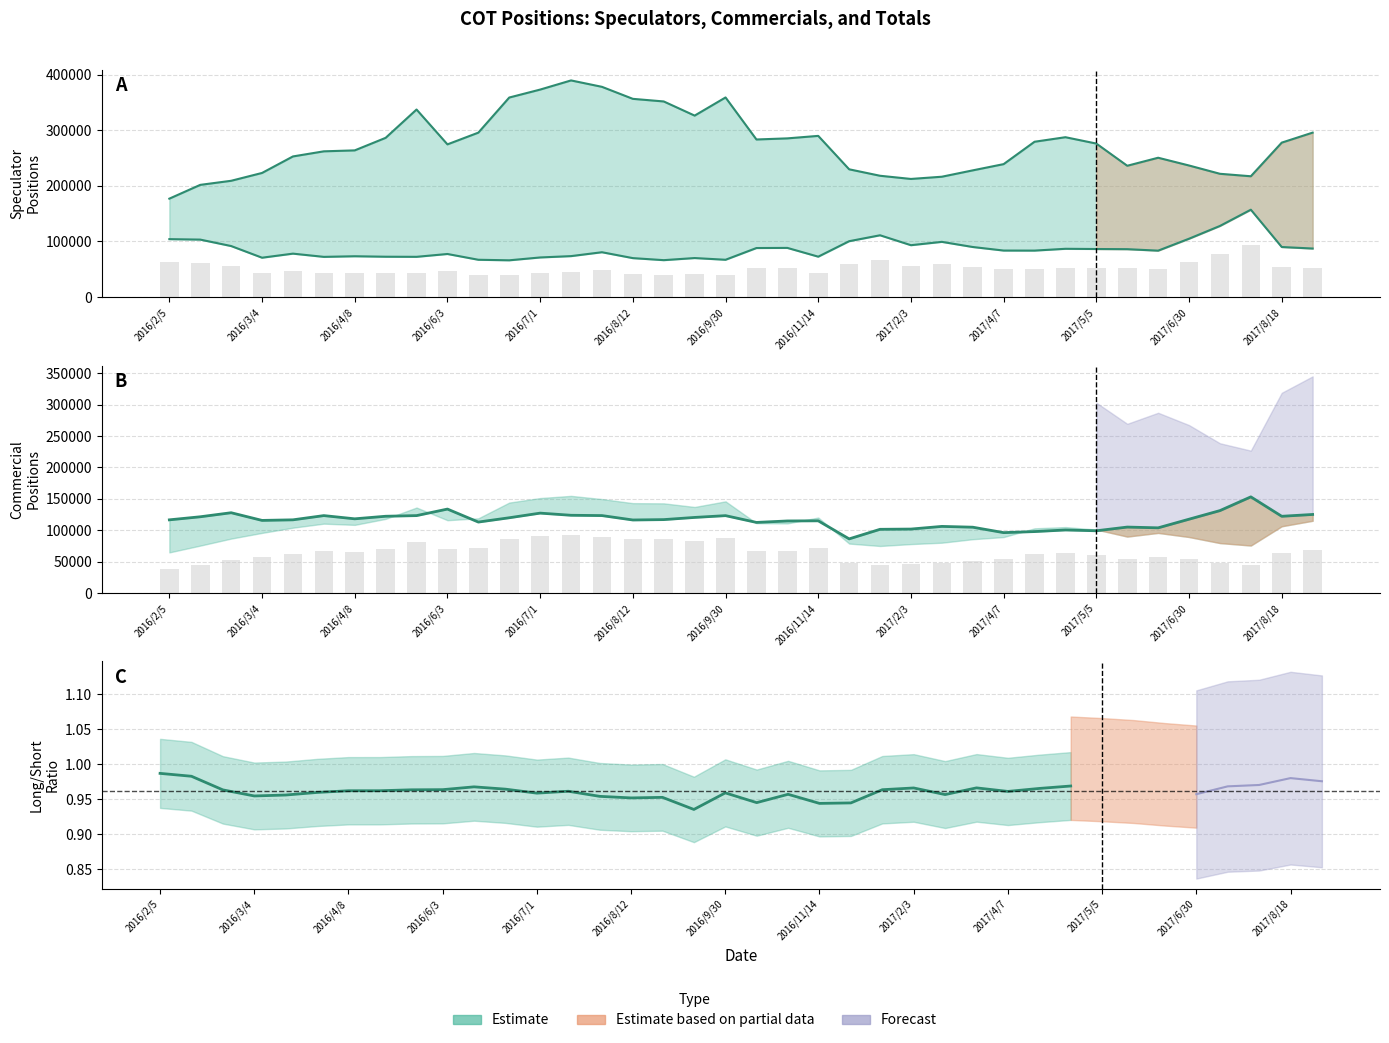

Is the value of commercial(long) at 2016/4/15 greater than the value of speculator(short) at 2016/6/10?

Yes